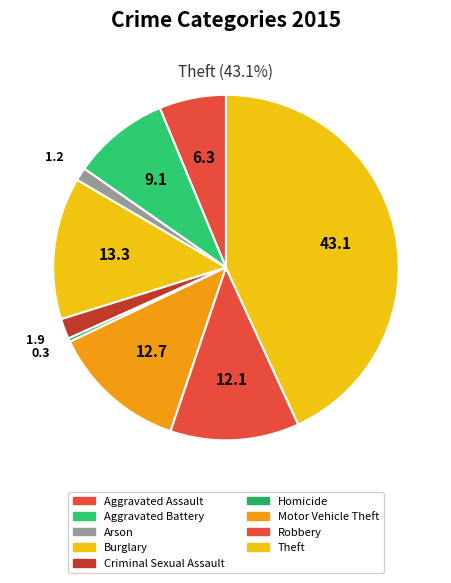

To the nearest percent, what percentage of the pie is Aggravated Assault?

6%